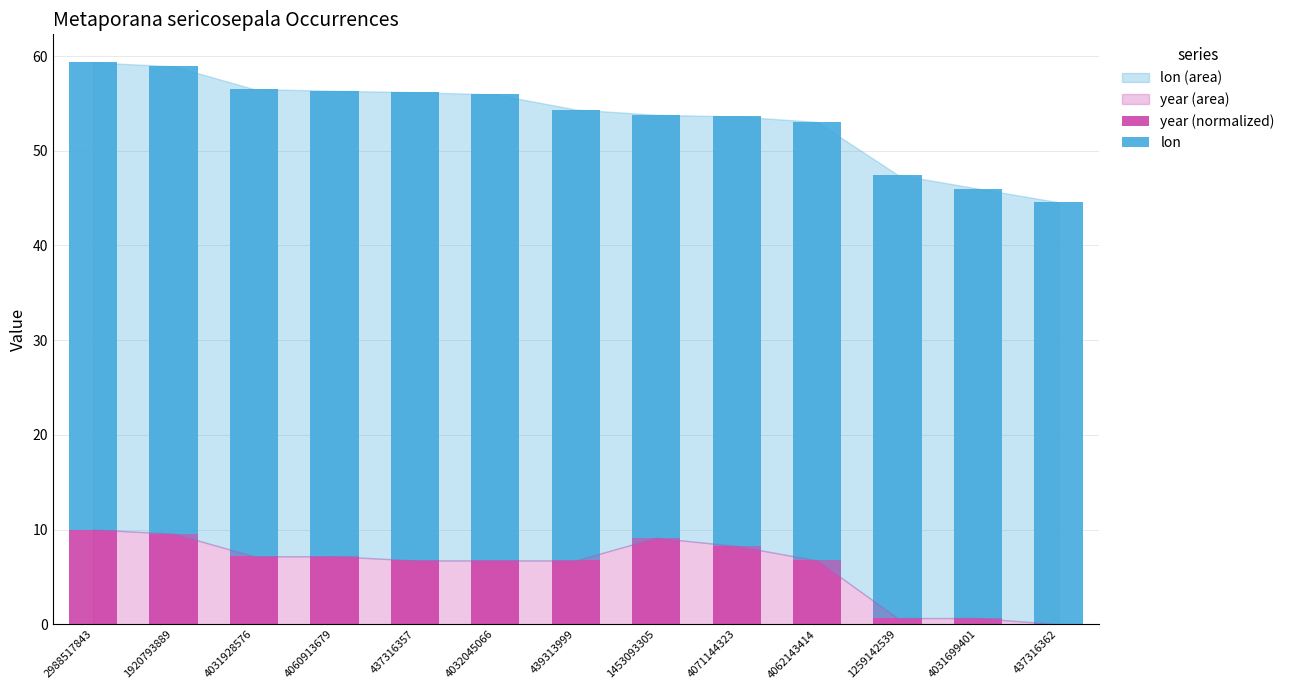

True or false: year (normalized) has a value of 4.8 at 4071144323.

False